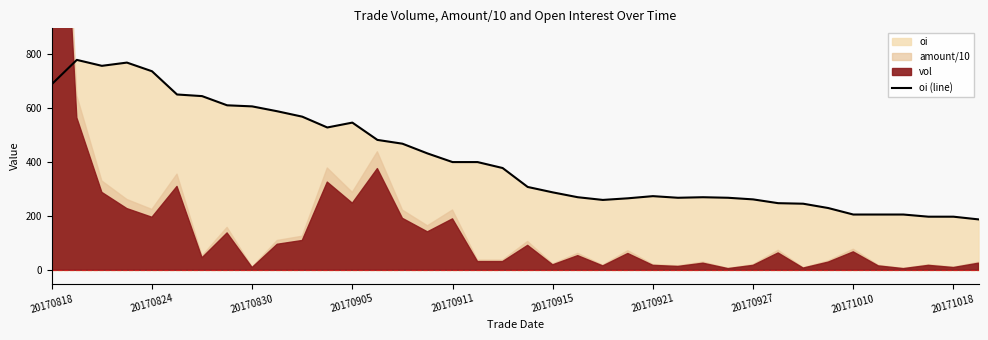

At which label does the data first exceed 378?

20170818